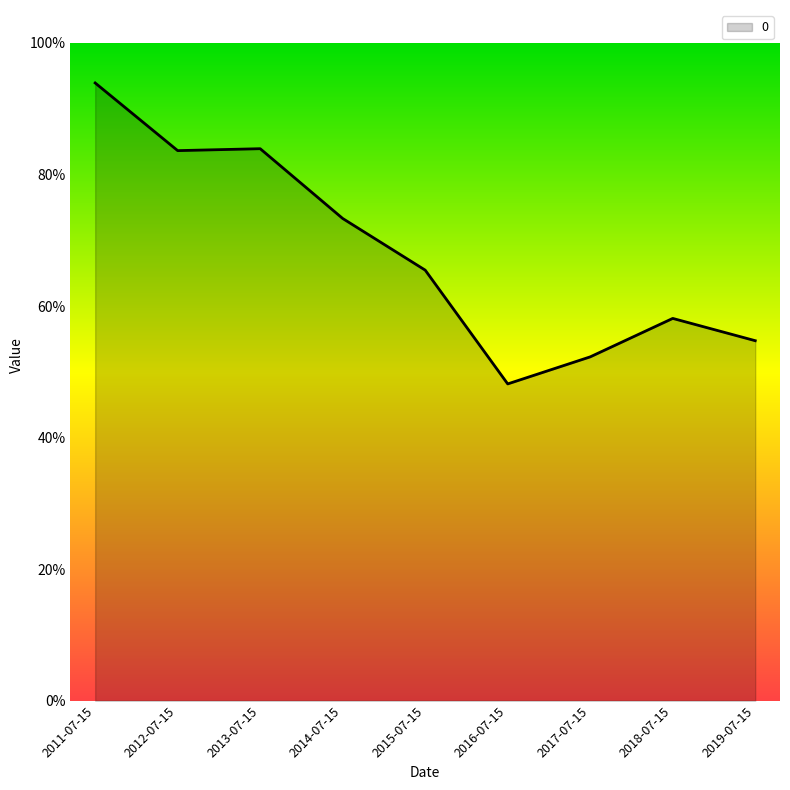

List the labels in order of value, largest first.

2011-07-15, 2013-07-15, 2012-07-15, 2014-07-15, 2015-07-15, 2018-07-15, 2019-07-15, 2017-07-15, 2016-07-15